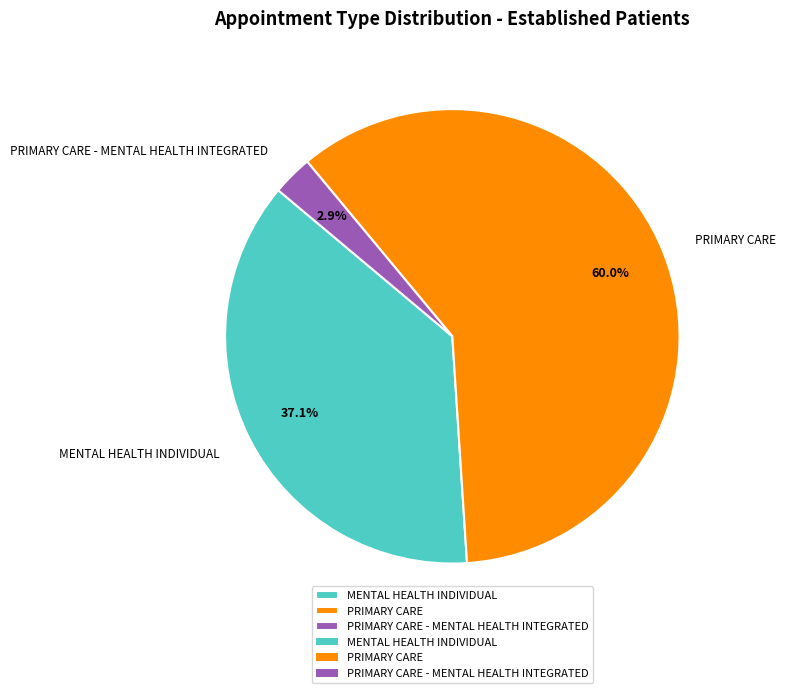

Rank the categories by value from highest to lowest.

PRIMARY CARE, MENTAL HEALTH INDIVIDUAL, PRIMARY CARE - MENTAL HEALTH INTEGRATED